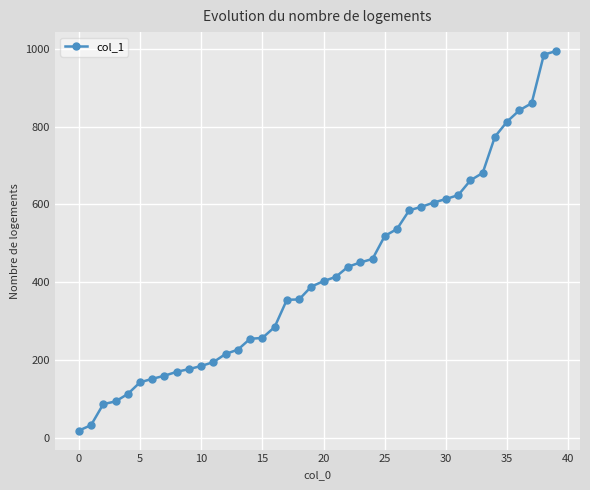

What is the maximum value shown in the chart?

994